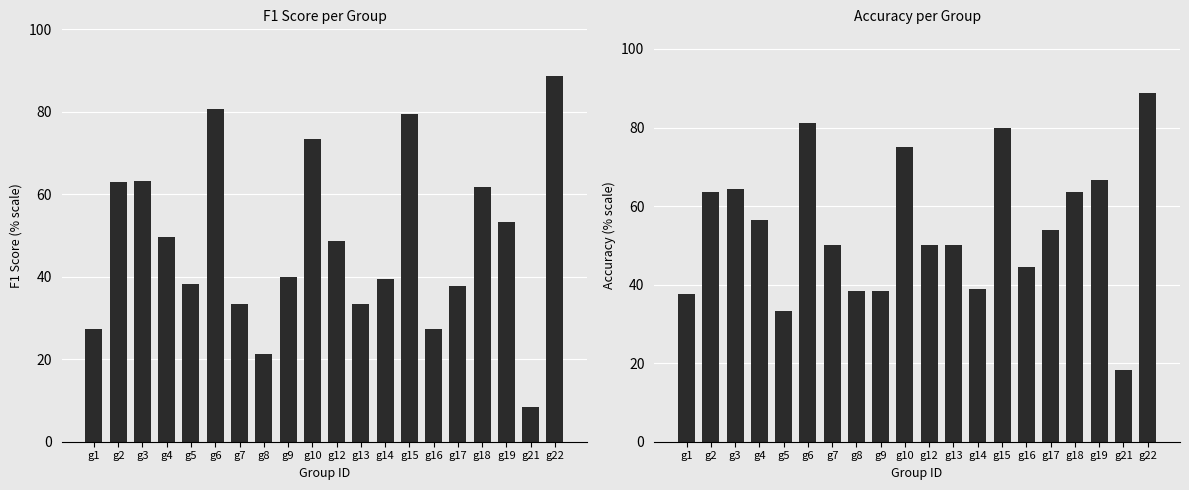

Which series has the largest total across all categories?

accuracy